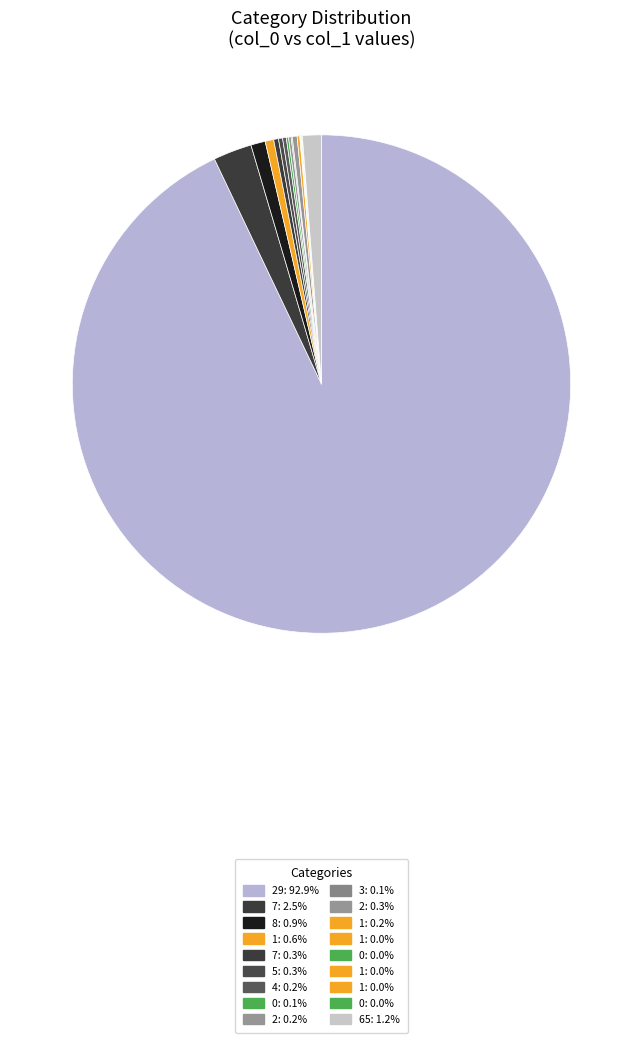

Count the number of slices in the pie.

20